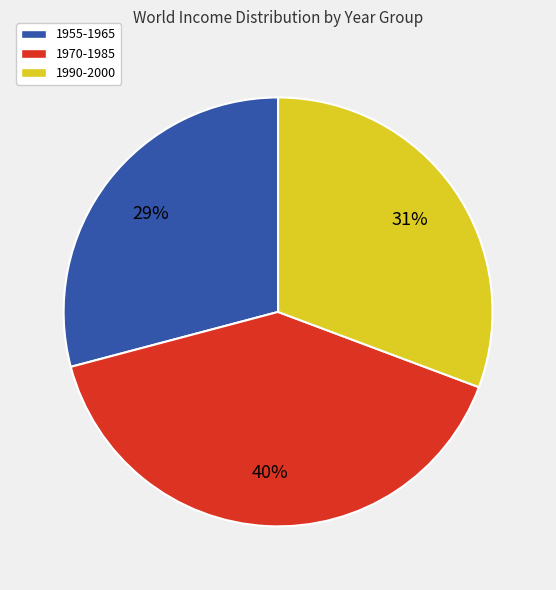

Is it true that 1970-1985 is 40% of the pie?

True